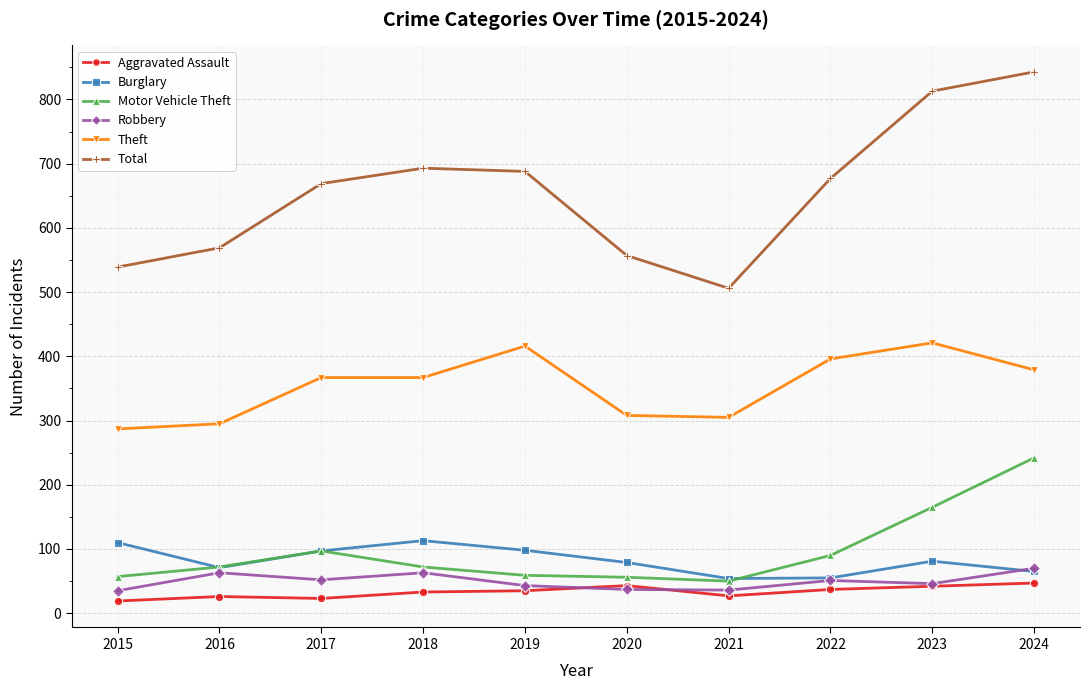

What is the difference between the maximum and minimum values in the Motor Vehicle Theft series?

192